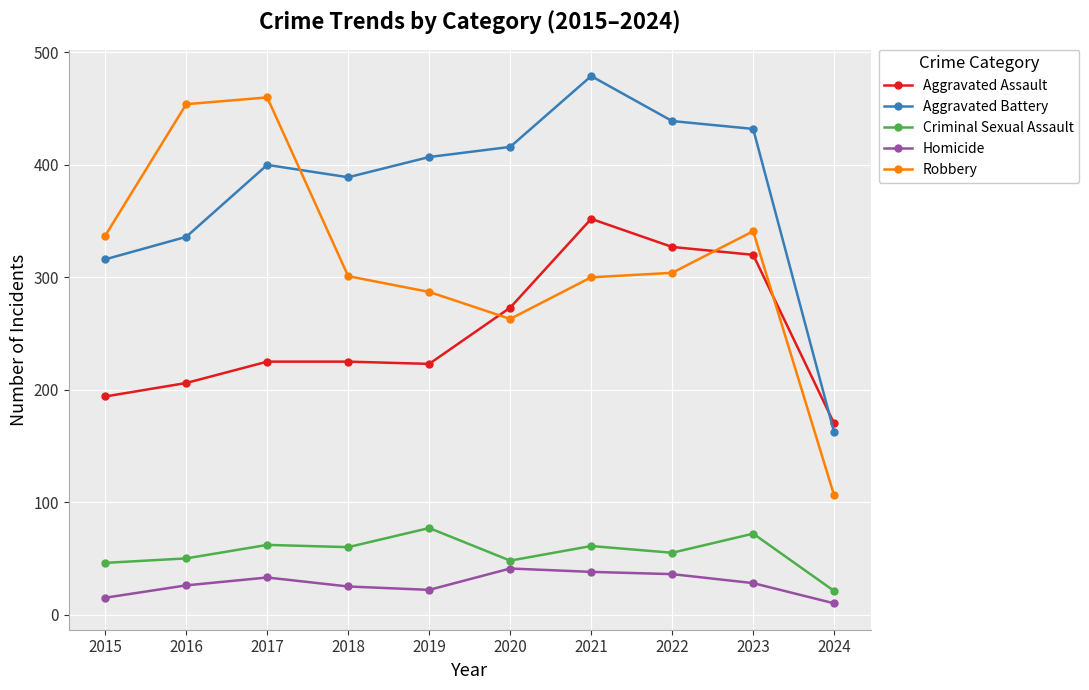

What is the difference between the maximum and minimum values in the Aggravated Assault series?

182